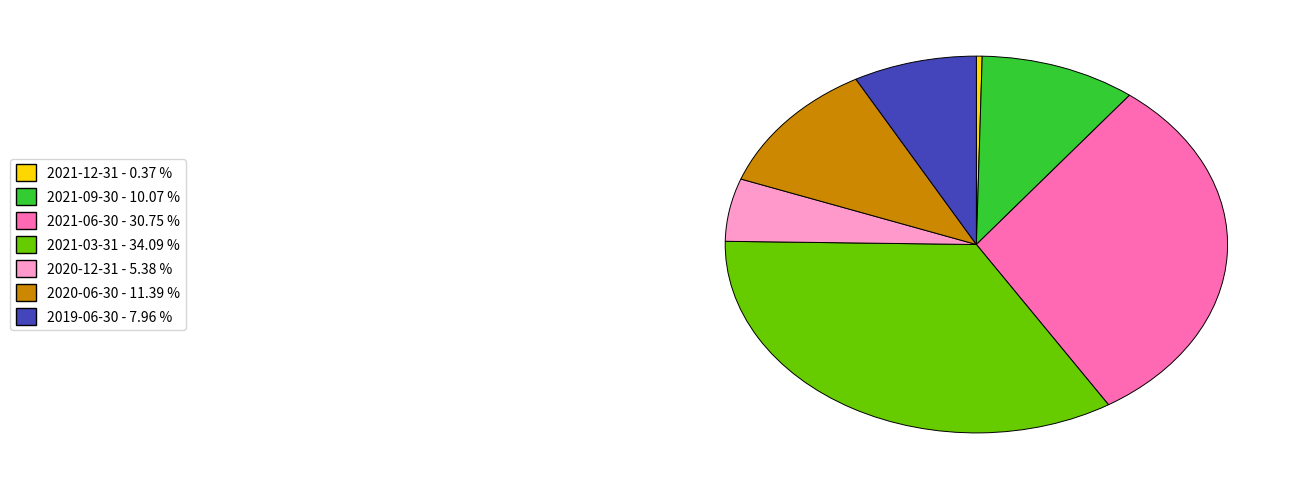

Is there a majority slice in this chart?

No